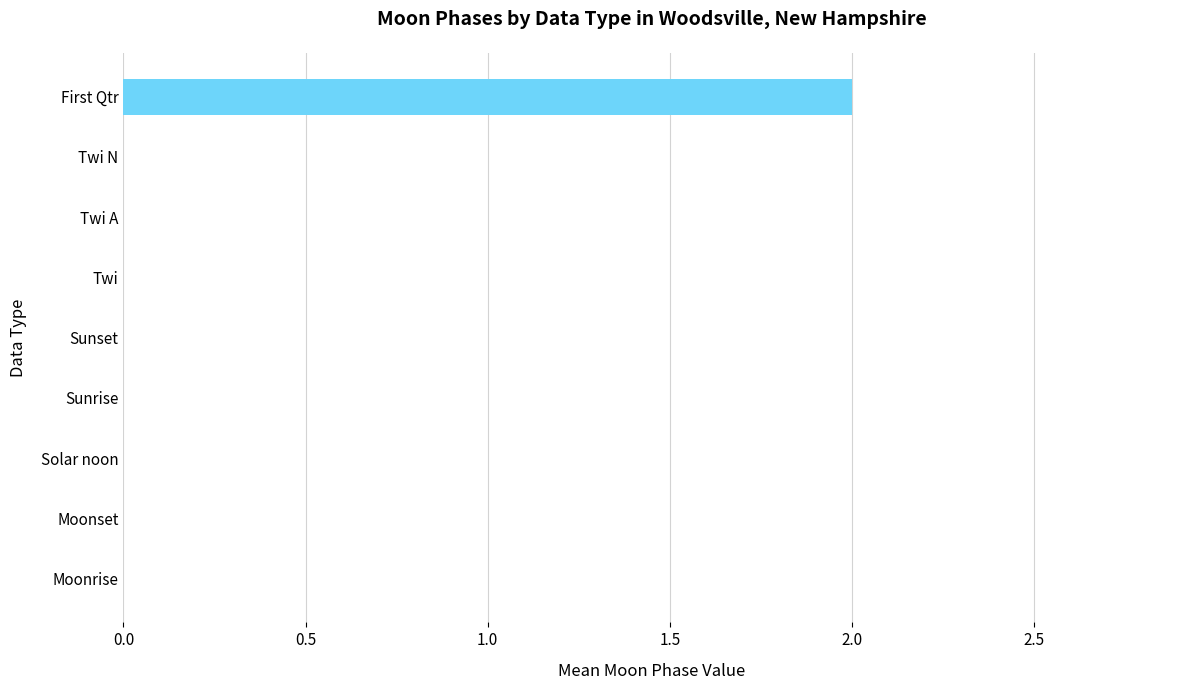

Reading bottom to top, extract all data points from this chart.

Moonrise=0	Moonset=0	Solar noon=0	Sunrise=0	Sunset=0	Twi=0	Twi A=0	Twi N=0	First Qtr=2